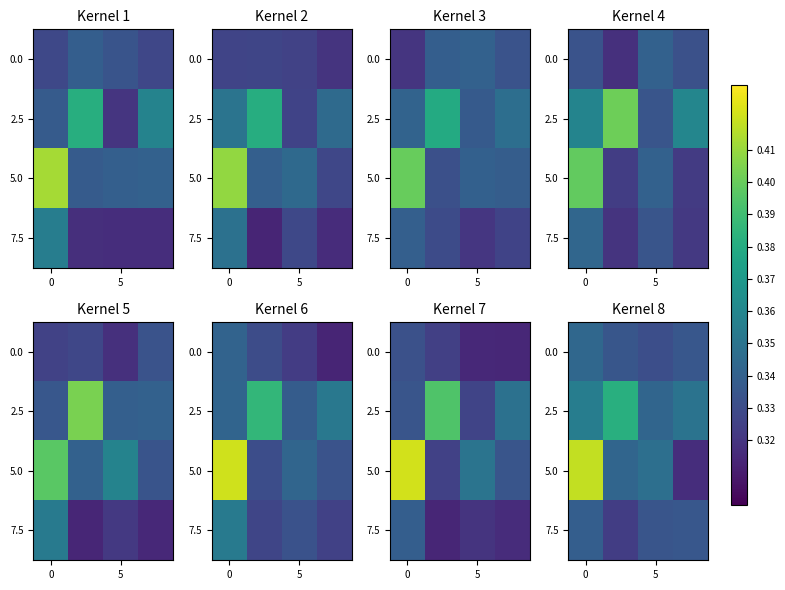

Count the number of categories in the chart.

4